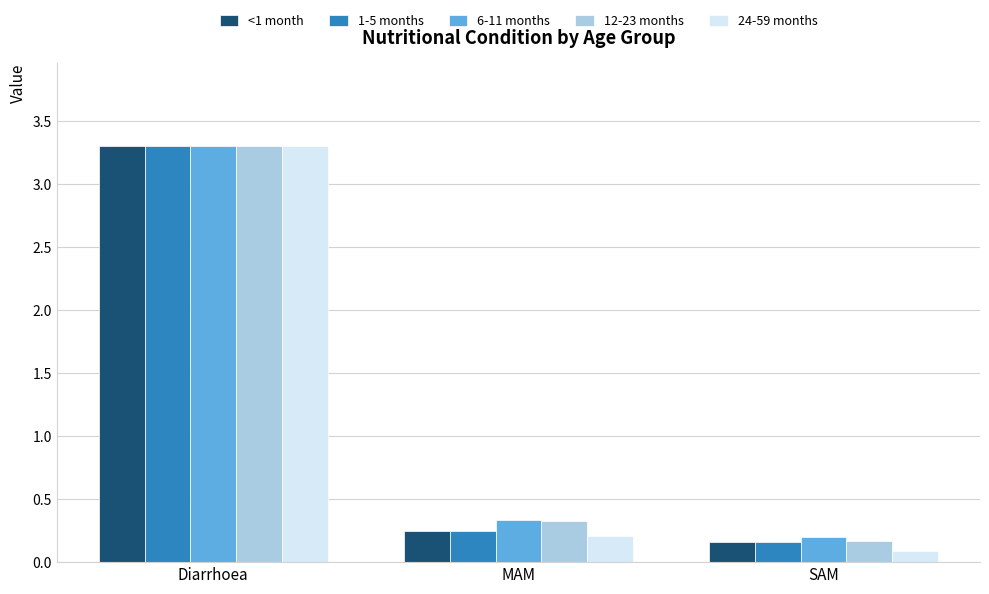

How many data points does each series have?

3